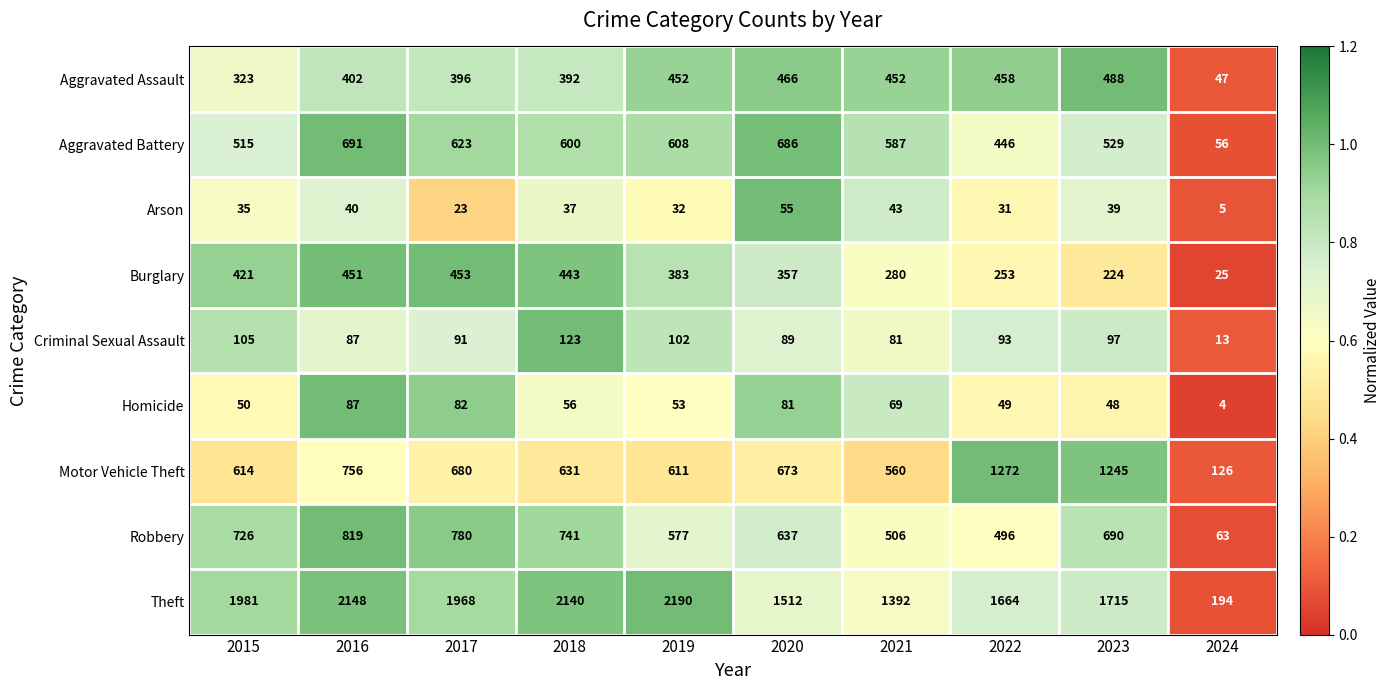

Between 2018 and 2023, which series saw the biggest shift?

Motor Vehicle Theft